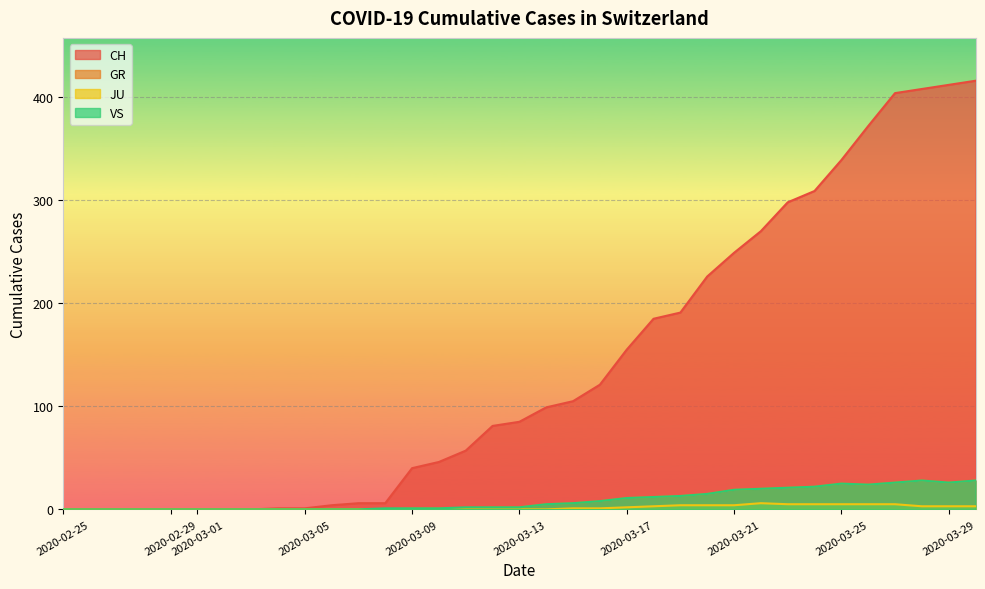

Count the number of categories in the chart.

35